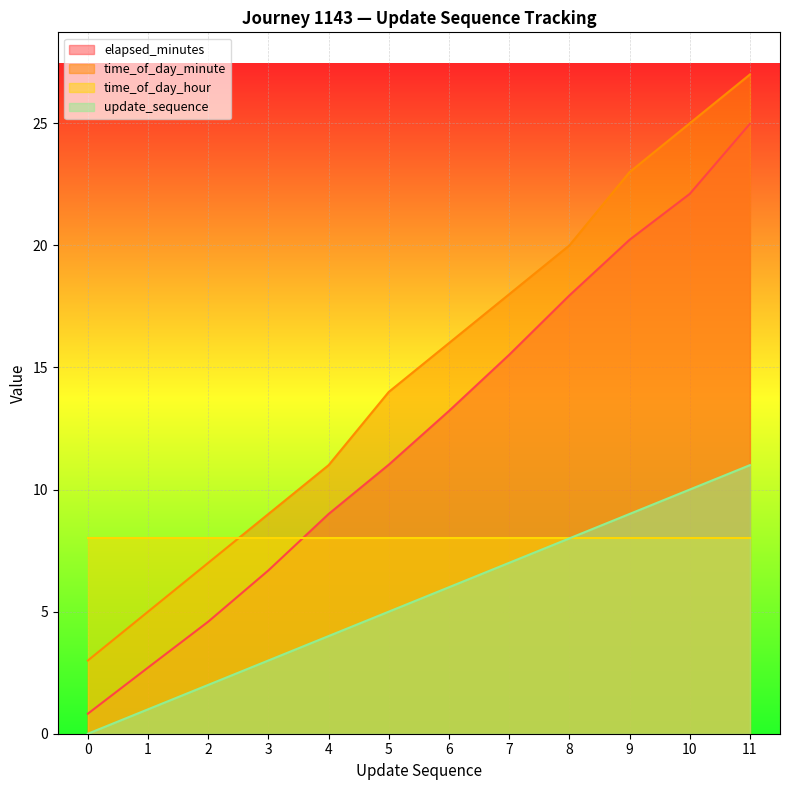

Count the number of categories in the chart.

12